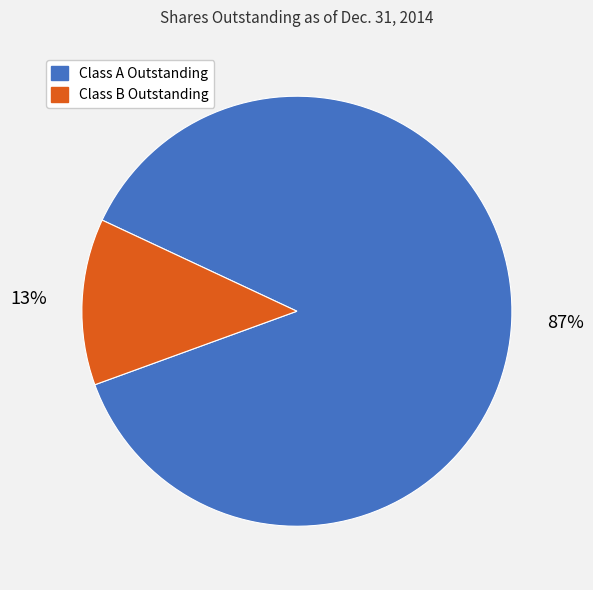

Does Class A Outstanding represent more than half of the total?

Yes